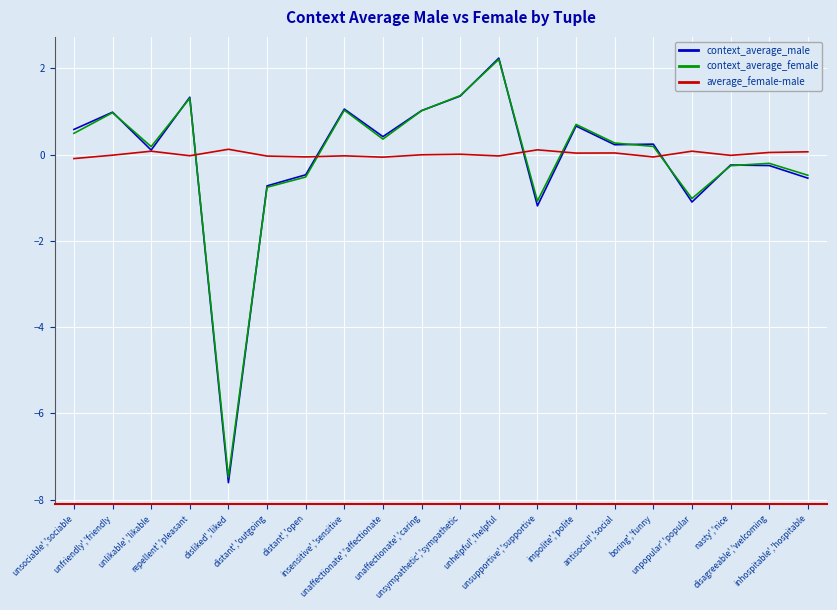

What is the highest value of the context_average_male series?

2.2